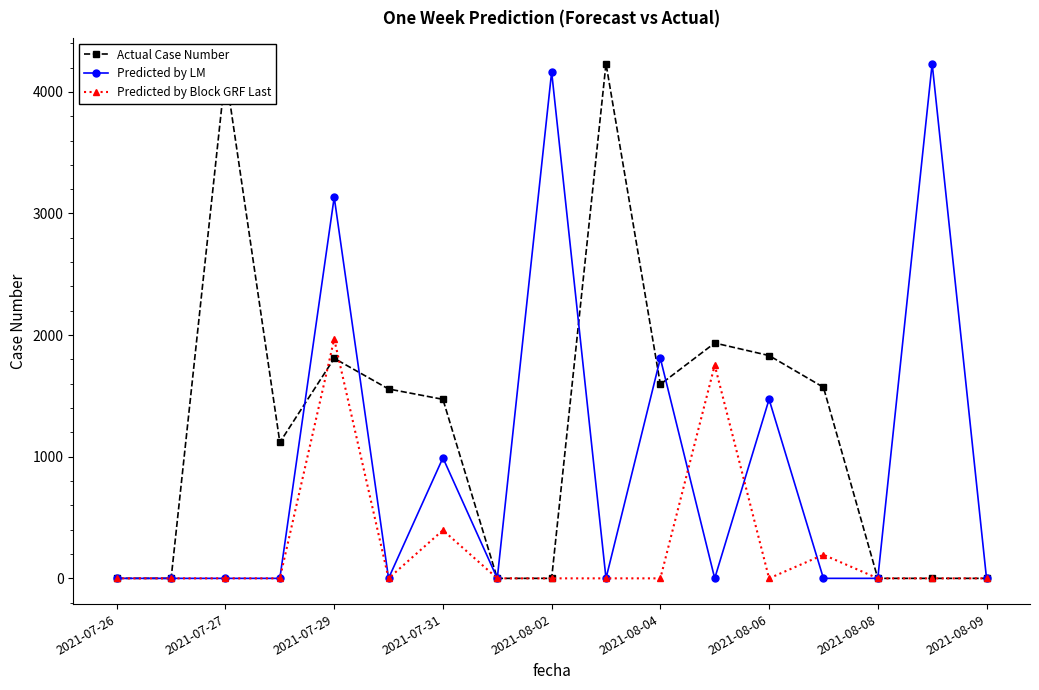

What is the maximum value shown in the chart?

4232